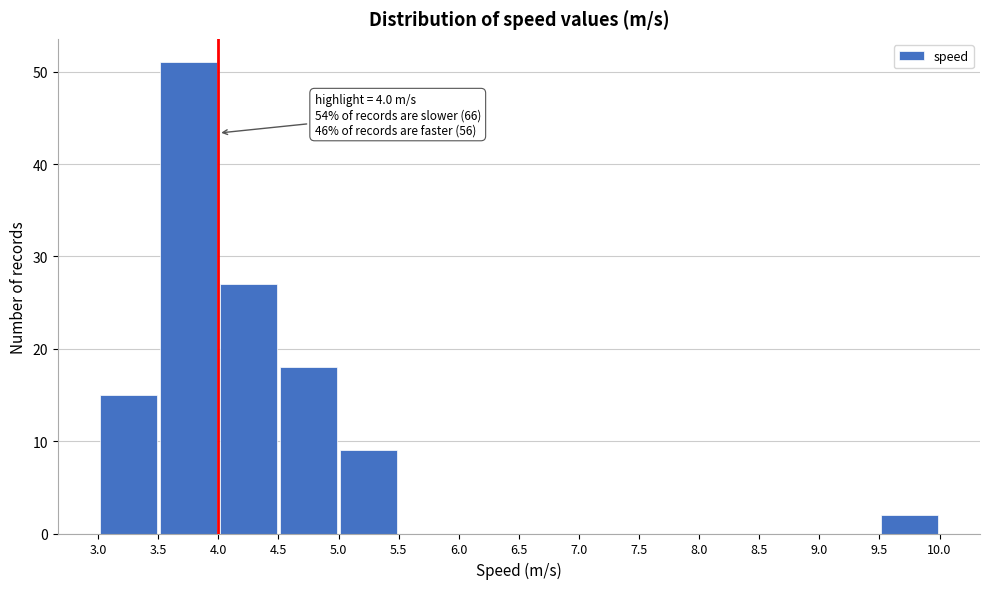

Over which range of the x-axis is the bar tallest?

3.5 to 4.0